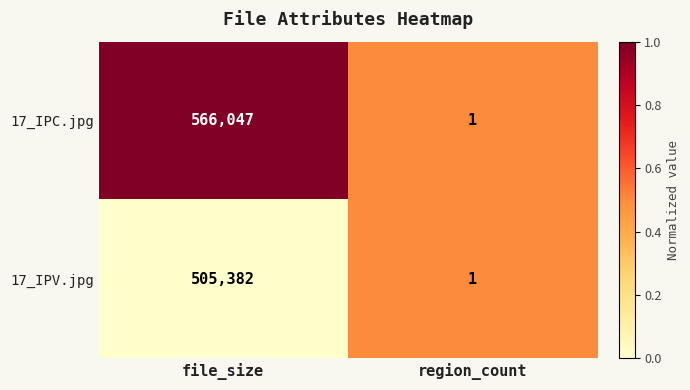

The 17_IPC.jpg series shows 566047 at file_size. True or false?

True